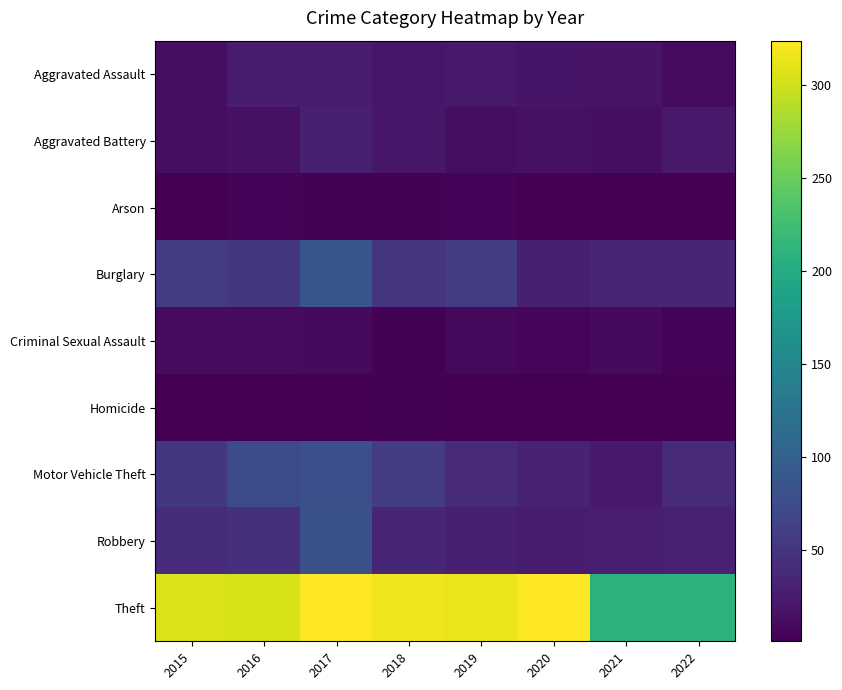

What is the total value across all series at 2022?

358